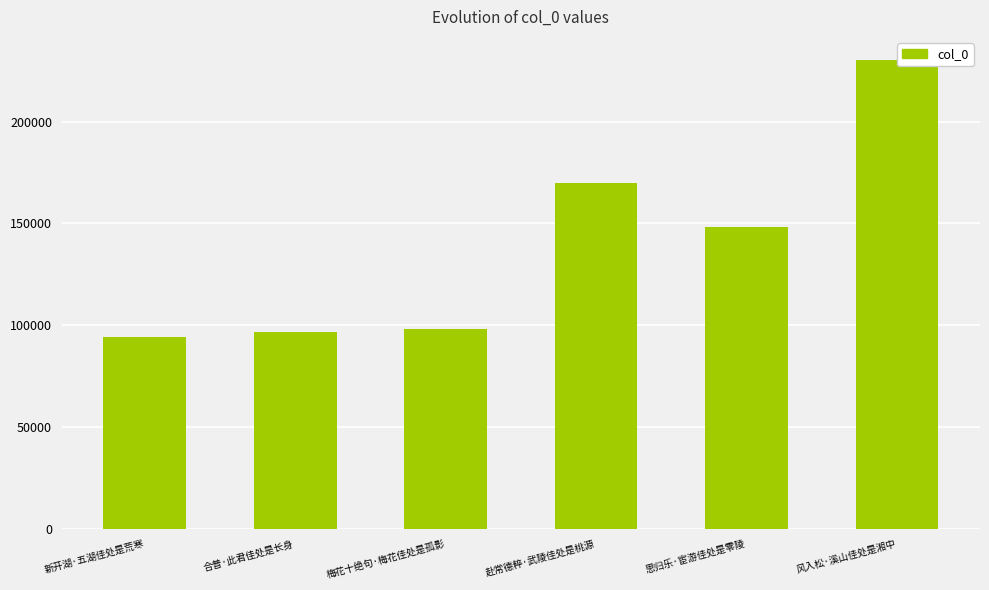

Approximately how many times larger is the value at 风入松·溪山佳处是湘中 compared to 新开湖·五湖佳处是荒寒?

2.4